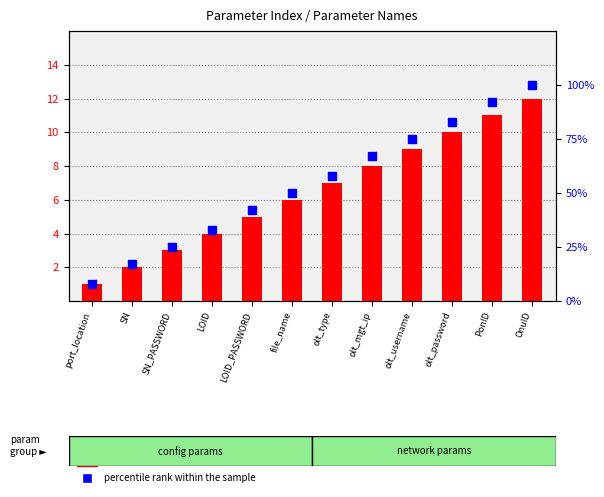

Which series reaches the maximum Y coordinate?

percentile rank within the sample